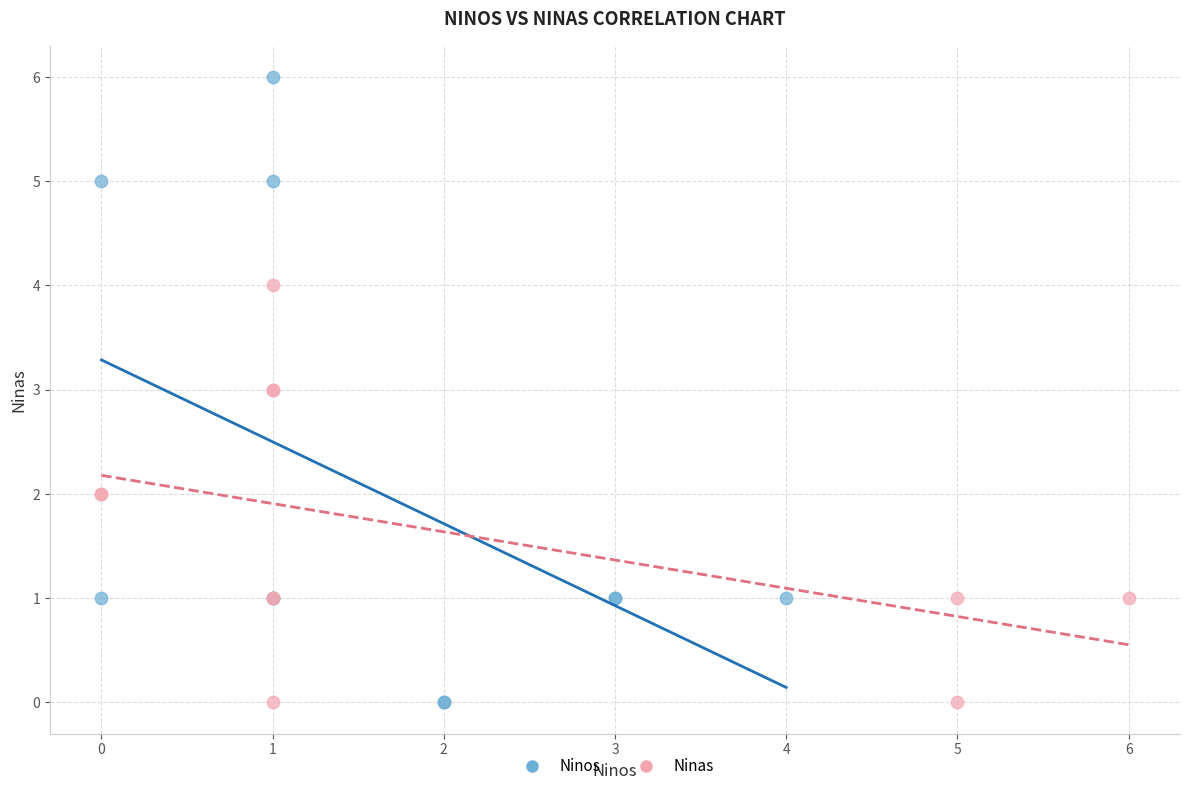

Which series has the widest spread of Y values?

Ninos